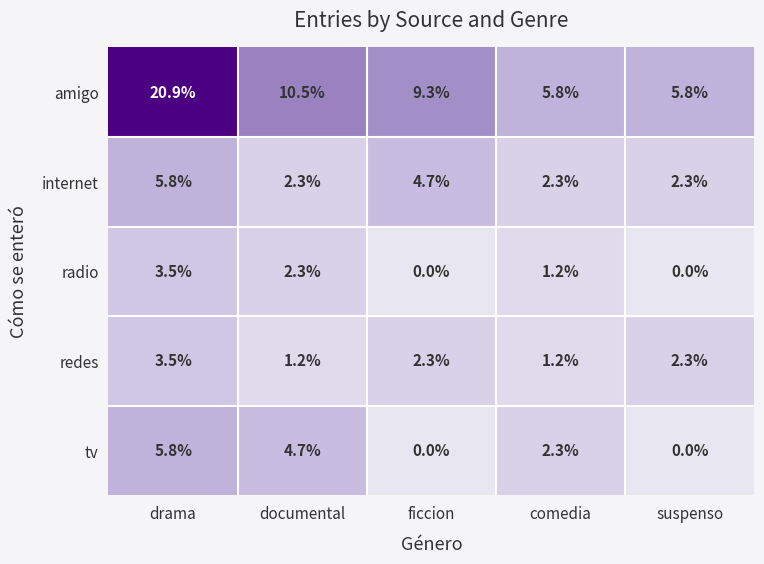

What is the difference between the maximum and minimum values in the radio series?

3.5